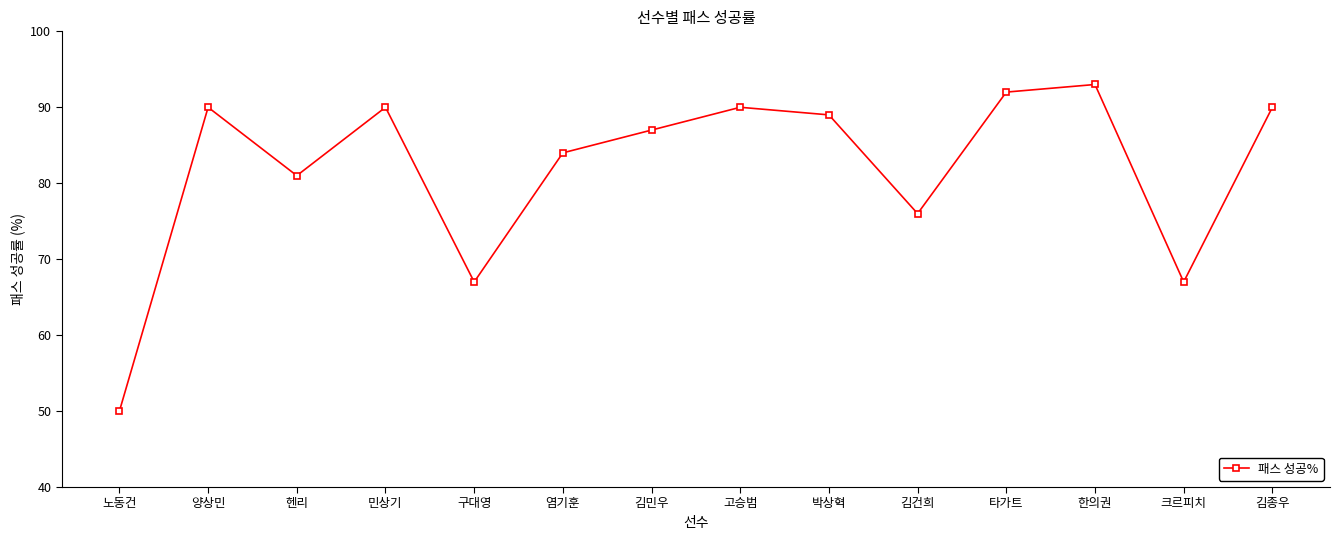

How many data points are less than 89?

7